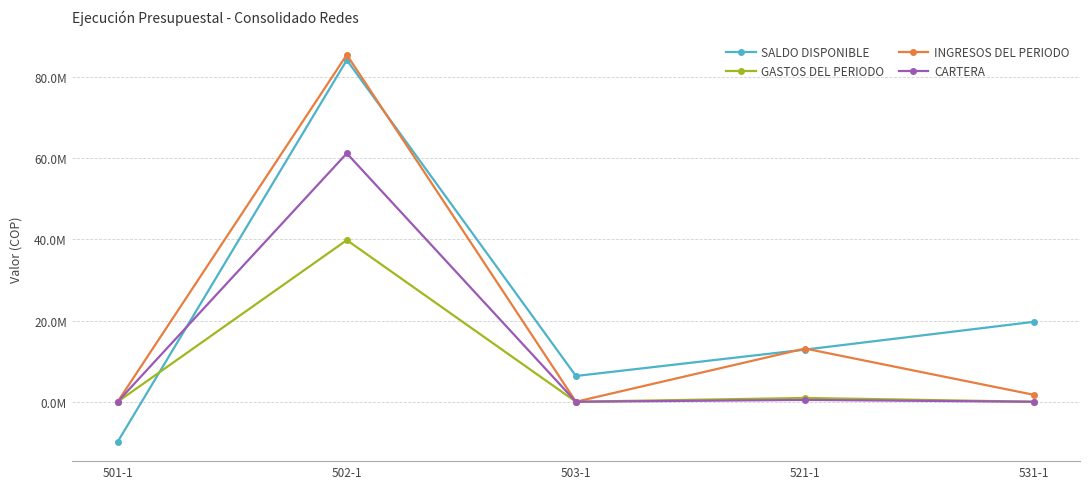

What is the label of the 4th point from the right?

502-1